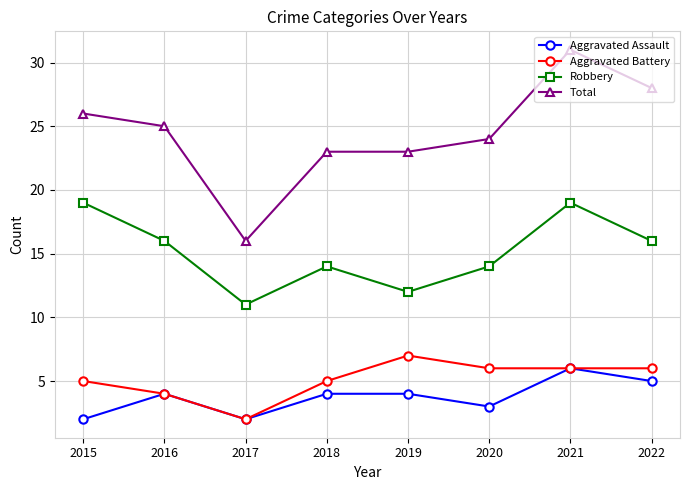

What is the total value across all series at 2017?

31